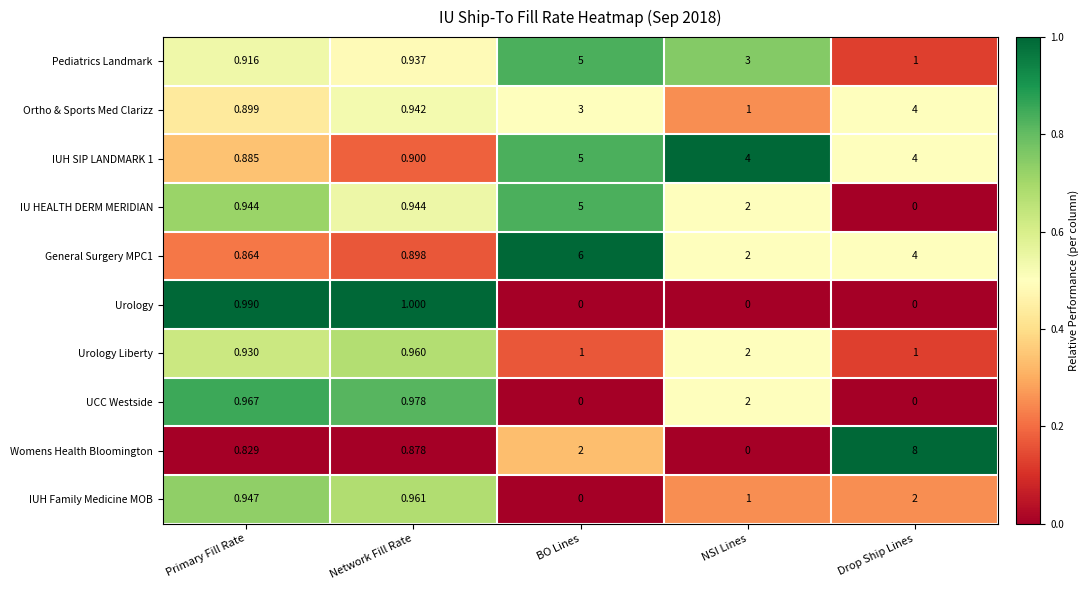

Which label corresponds to the largest value in the chart?

Drop Ship Lines